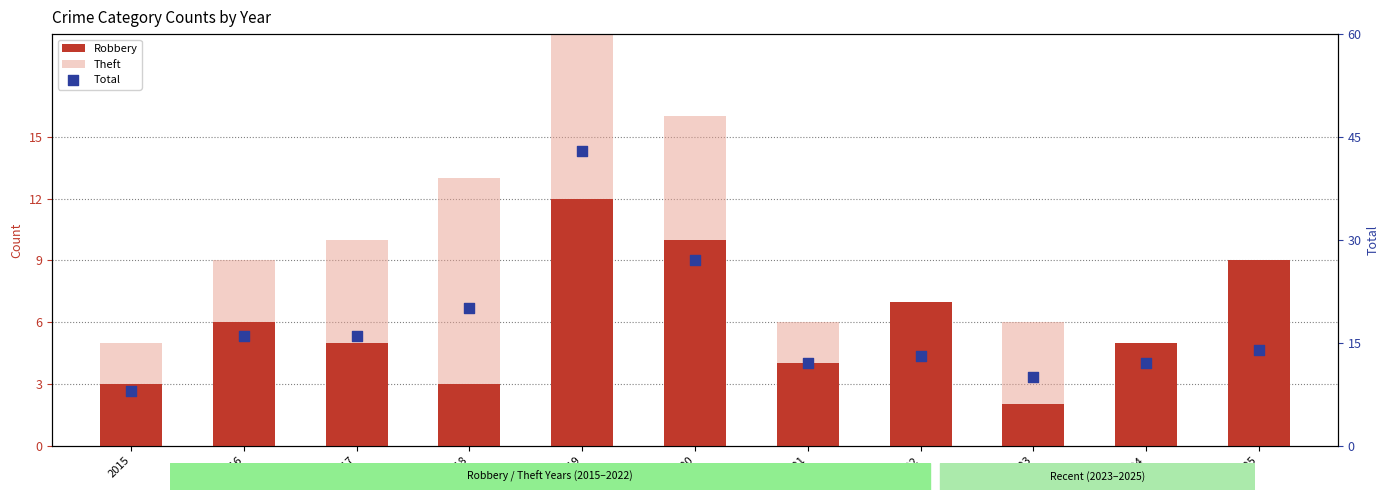

Which series contains the highest Y value?

Total